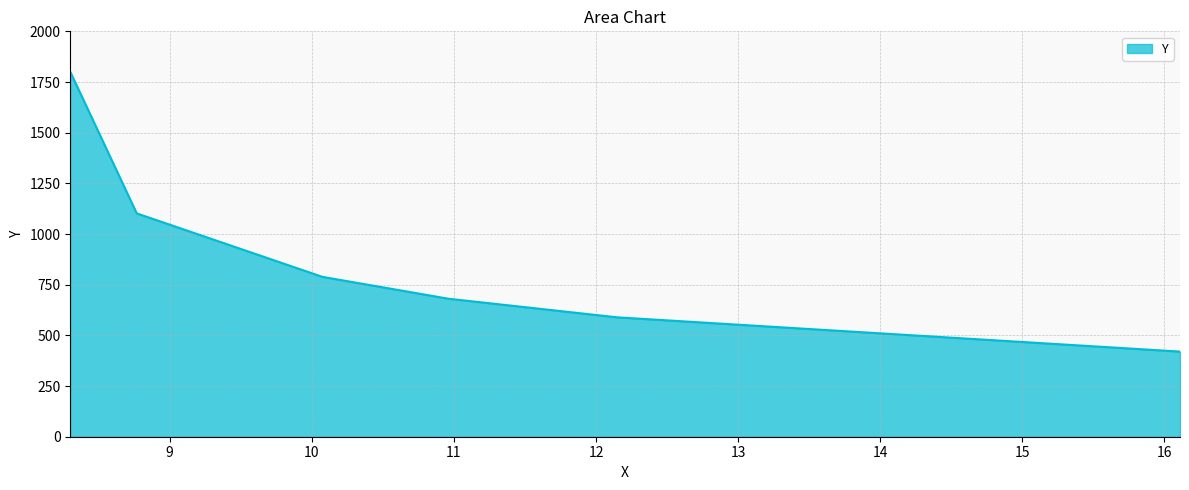

What is the minimum value shown in the chart?

420.0